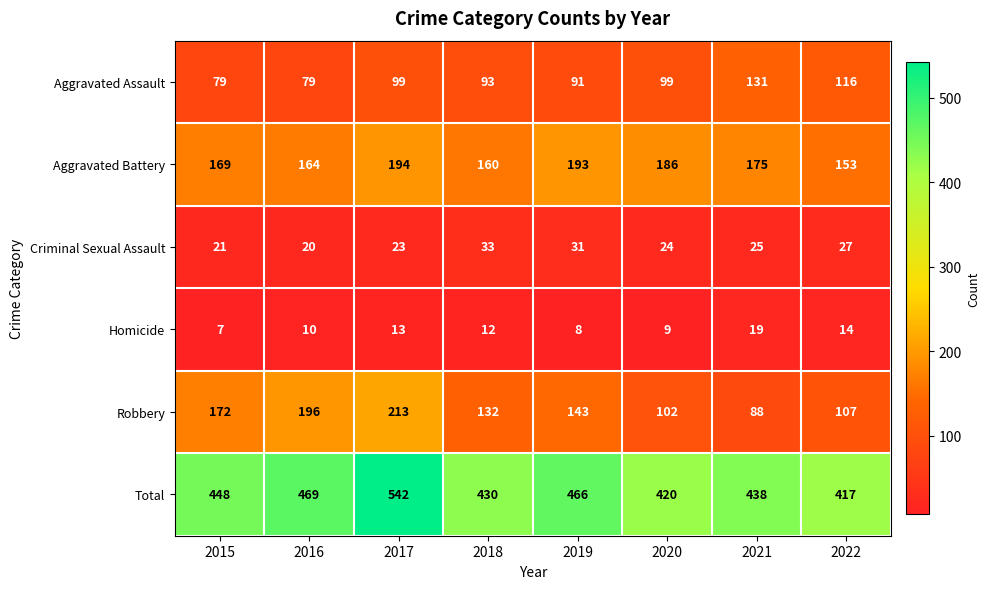

Which series changed the most between 2018 and 2022?

Robbery